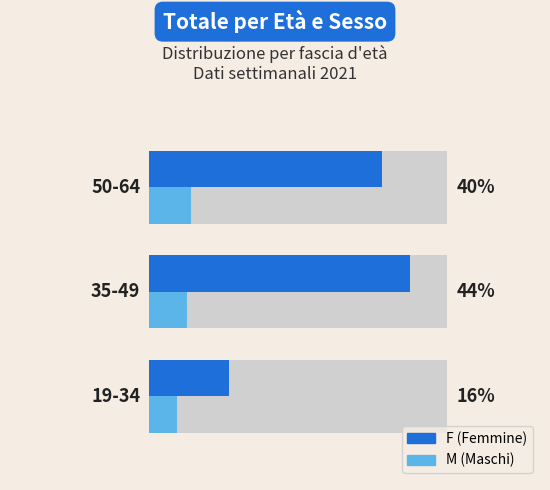

Is the value of M at 0 greater than the value of F at 0?

No